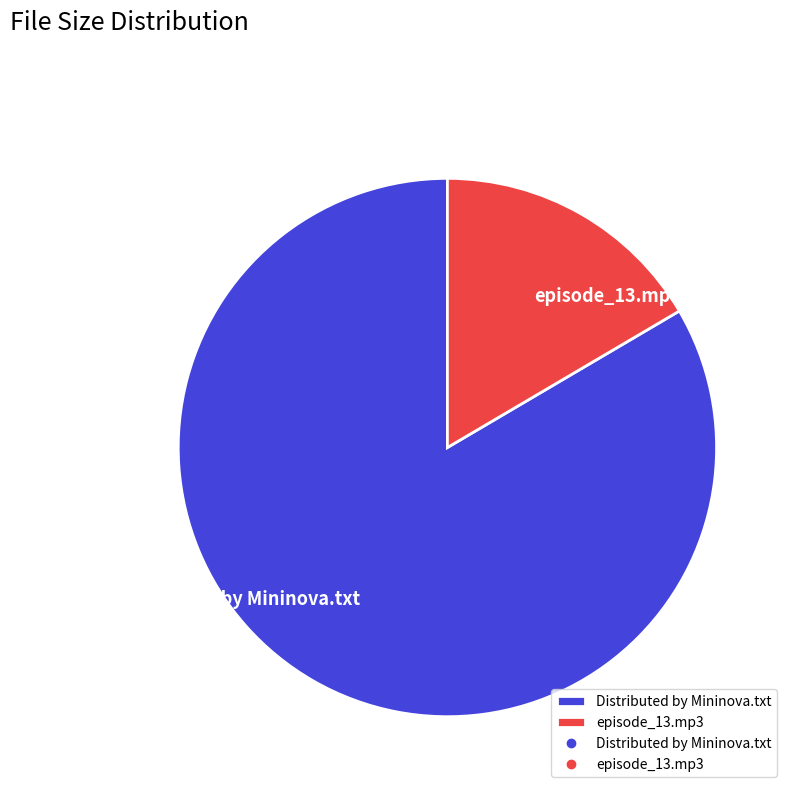

Is it true that episode_13.mp3 is 11% of the pie?

False